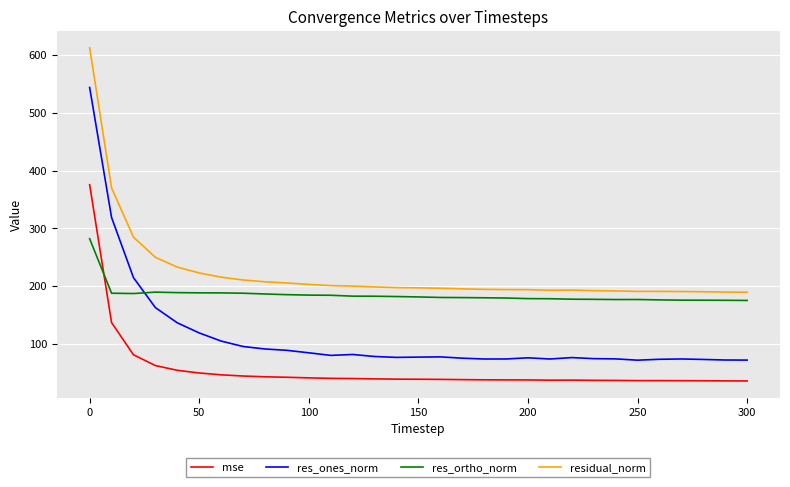

What are all the series names shown in the legend?

mse, res_ones_norm, res_ortho_norm, residual_norm